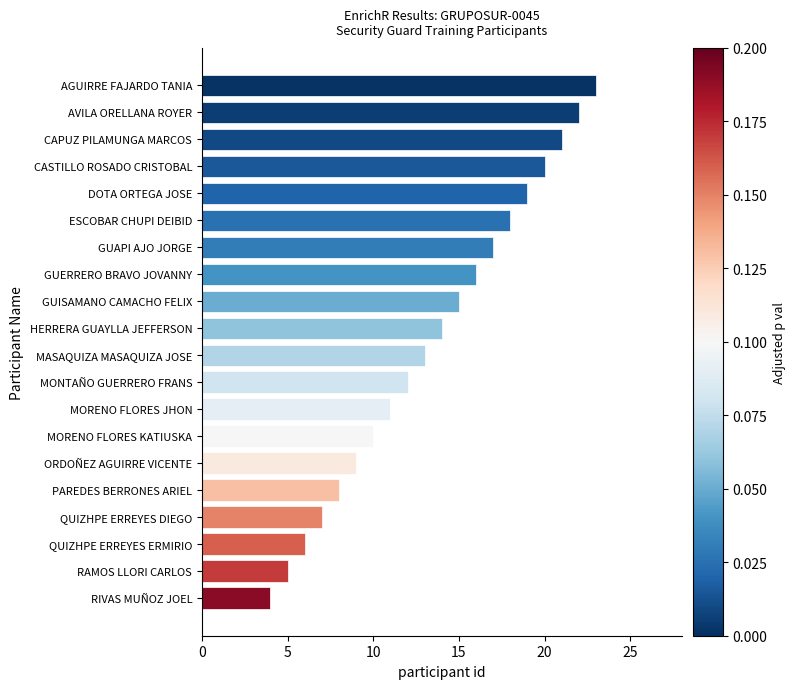

Which has a higher value, ESCOBAR CHUPI DEIBID or AGUIRRE FAJARDO TANIA?

AGUIRRE FAJARDO TANIA